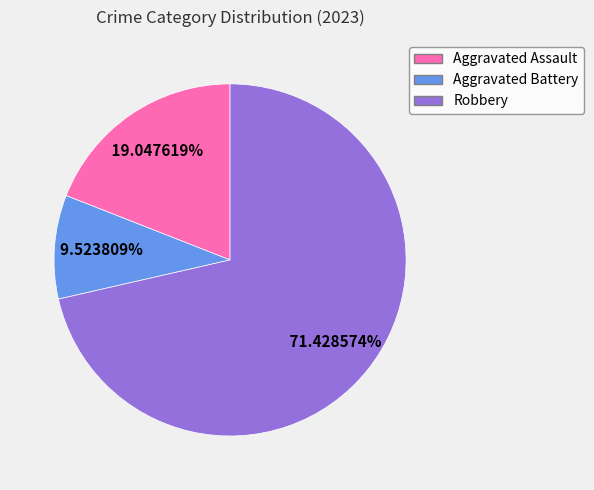

Which has a higher value, Robbery or Aggravated Battery?

Robbery